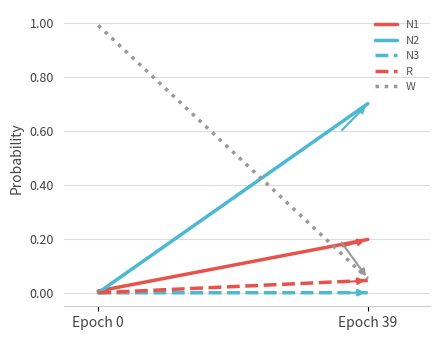

Reading left to right, what are all the values shown in this chart?

N1: 0.0	0.2
N2: 0.0	0.7
N3: 0.0	0.0
R: 0.0	0.0
W: 1.0	0.1